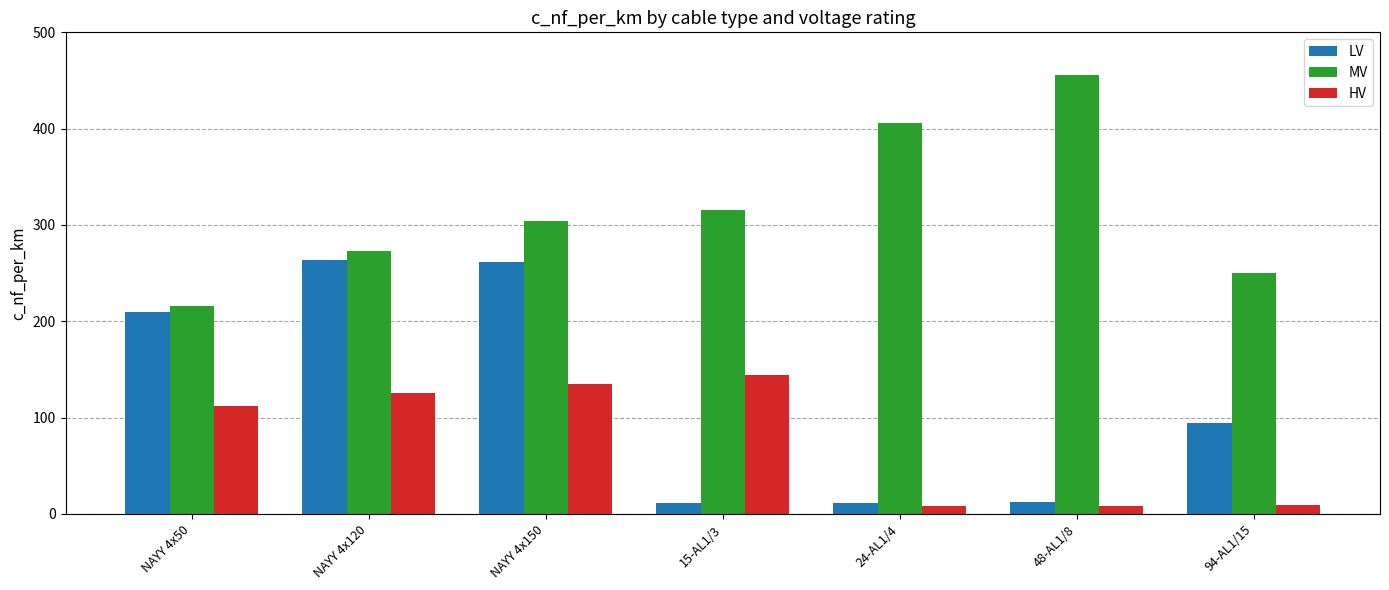

The LV series shows 11.2 at 24-AL1/4. True or false?

True